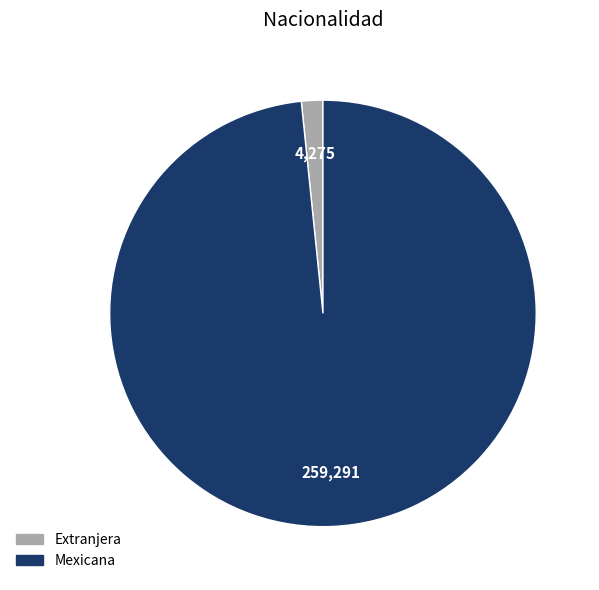

Count the number of slices in the pie.

2